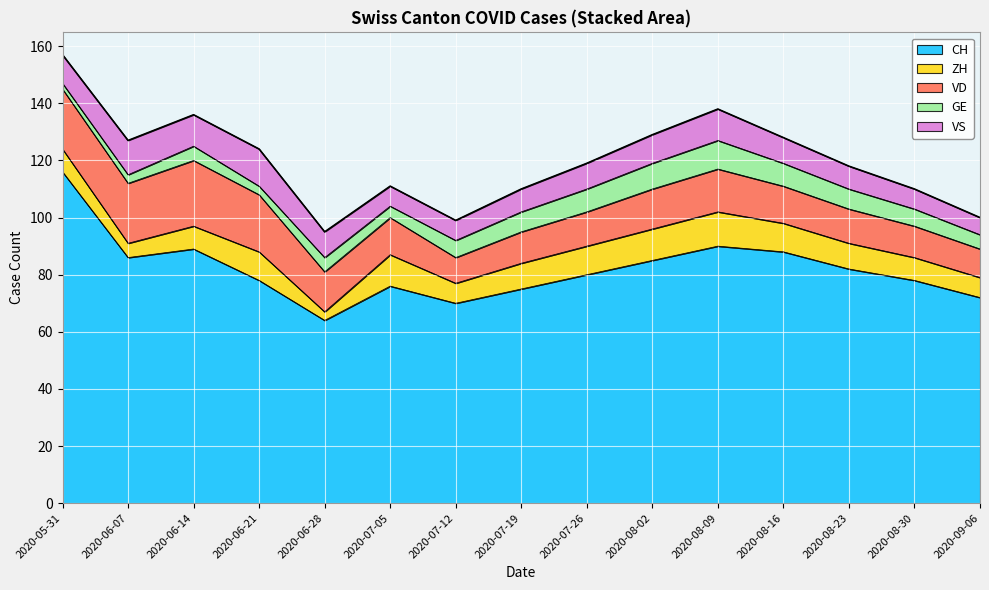

The VD series shows 18 at 2020-07-19. True or false?

False